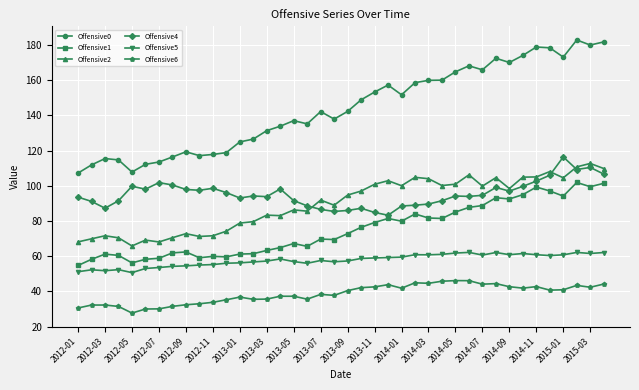

Which series has the widest spread of values?

Offensive0